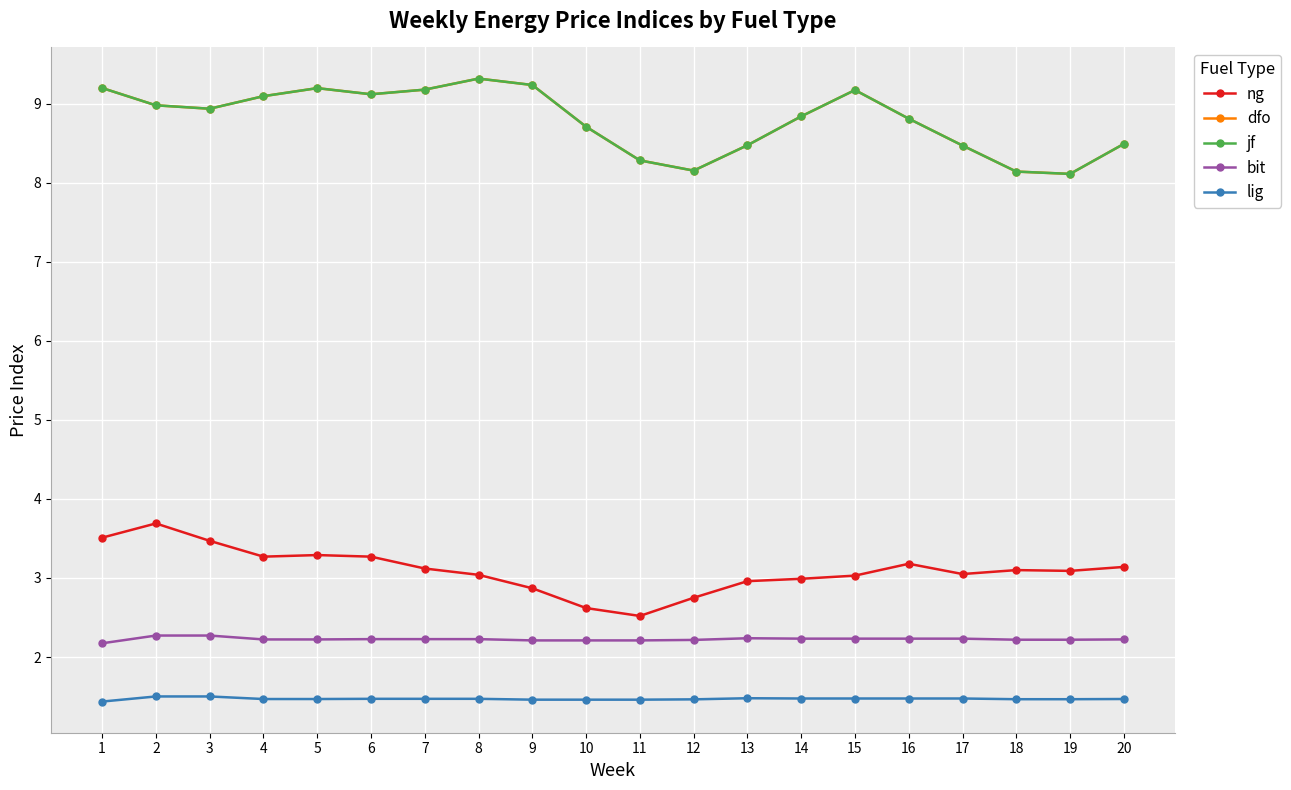

True or false: jf and bit intersect in this chart.

False